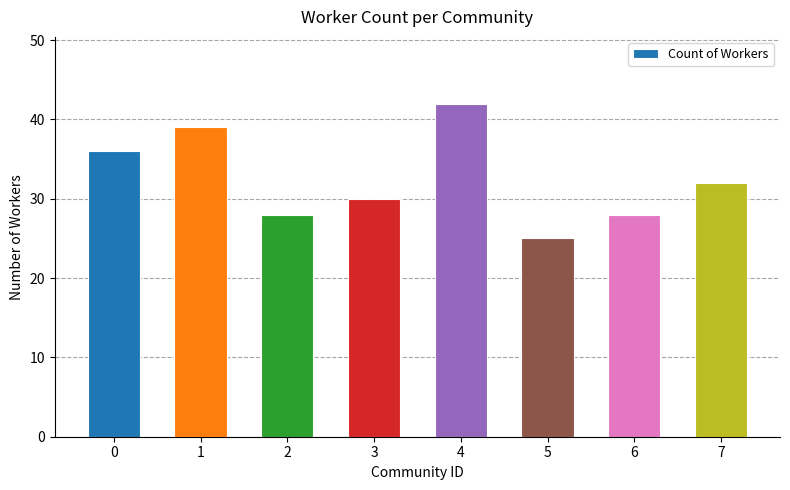

Count the values in the range 28 to 39.

6